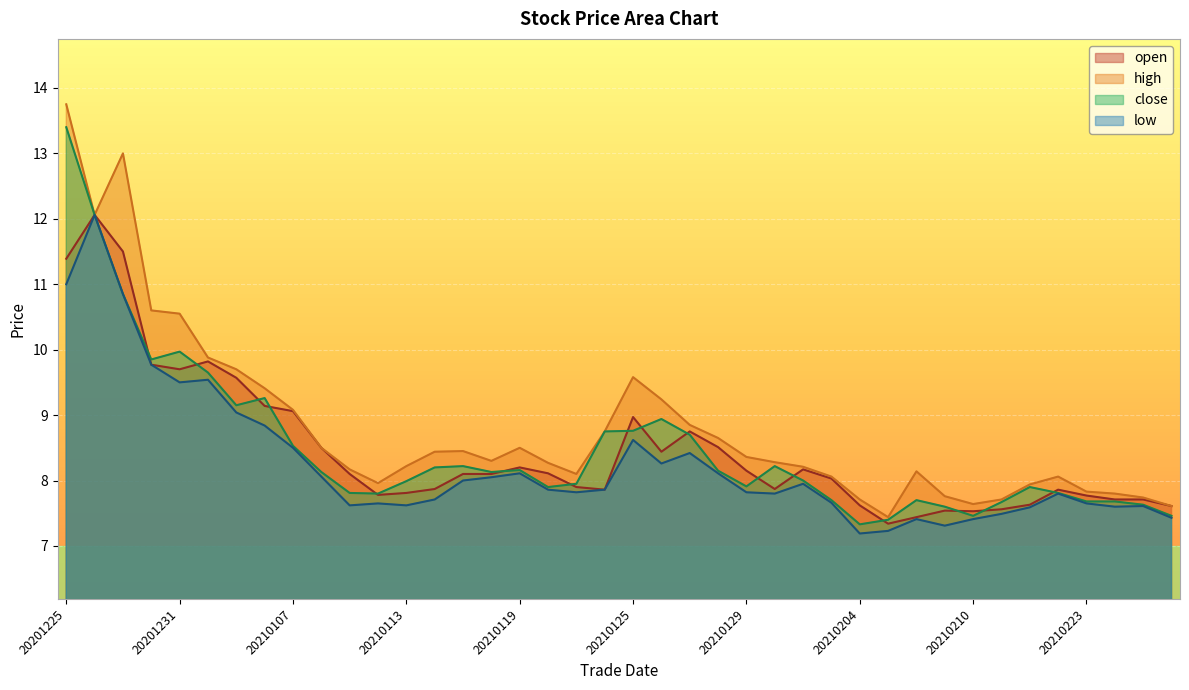

Reading right to left, what are all the values shown in this chart?

open: 20210226=7.6	20210225=7.7	20210224=7.7	20210223=7.8	20210222=7.9	20210219=7.6	20210218=7.6	20210210=7.5	20210209=7.5	20210208=7.4	20210205=7.3	20210204=7.6	20210203=8.0	20210202=8.2	20210201=7.9	20210129=8.2	20210128=8.5	20210127=8.8	20210126=8.4	20210125=9.0	20210122=7.9	20210121=7.9	20210120=8.1	20210119=8.2	20210118=8.1	20210115=8.1	20210114=7.9	20210113=7.8	20210112=7.8	20210111=8.1	20210108=8.5	20210107=9.1	20210106=9.1	20210105=9.6	20210104=9.8	20201231=9.7	20201230=9.8	20201229=11.5	20201228=12.1	20201225=11.4
high: 20210226=7.6	20210225=7.7	20210224=7.8	20210223=7.8	20210222=8.1	20210219=7.9	20210218=7.7	20210210=7.6	20210209=7.8	20210208=8.1	20210205=7.4	20210204=7.7	20210203=8.1	20210202=8.2	20210201=8.3	20210129=8.4	20210128=8.7	20210127=8.8	20210126=9.2	20210125=9.6	20210122=8.8	20210121=8.1	20210120=8.3	20210119=8.5	20210118=8.3	20210115=8.4	20210114=8.4	20210113=8.2	20210112=8.0	20210111=8.2	20210108=8.5	20210107=9.1	20210106=9.4	20210105=9.7	20210104=9.9	20201231=10.6	20201230=10.6	20201229=13.0	20201228=12.1	20201225=13.8
close: 20210226=7.5	20210225=7.6	20210224=7.7	20210223=7.7	20210222=7.8	20210219=7.9	20210218=7.7	20210210=7.5	20210209=7.6	20210208=7.7	20210205=7.4	20210204=7.3	20210203=7.7	20210202=8.0	20210201=8.2	20210129=7.9	20210128=8.2	20210127=8.7	20210126=8.9	20210125=8.8	20210122=8.8	20210121=8.0	20210120=7.9	20210119=8.2	20210118=8.1	20210115=8.2	20210114=8.2	20210113=8.0	20210112=7.8	20210111=7.8	20210108=8.1	20210107=8.5	20210106=9.3	20210105=9.2	20210104=9.7	20201231=10.0	20201230=9.8	20201229=10.8	20201228=12.1	20201225=13.4
low: 20210226=7.4	20210225=7.6	20210224=7.6	20210223=7.7	20210222=7.8	20210219=7.6	20210218=7.5	20210210=7.4	20210209=7.3	20210208=7.4	20210205=7.2	20210204=7.2	20210203=7.7	20210202=8.0	20210201=7.8	20210129=7.8	20210128=8.1	20210127=8.4	20210126=8.3	20210125=8.6	20210122=7.9	20210121=7.8	20210120=7.9	20210119=8.1	20210118=8.1	20210115=8.0	20210114=7.7	20210113=7.6	20210112=7.7	20210111=7.6	20210108=8.1	20210107=8.5	20210106=8.8	20210105=9.0	20210104=9.5	20201231=9.5	20201230=9.8	20201229=10.8	20201228=12.1	20201225=11.0